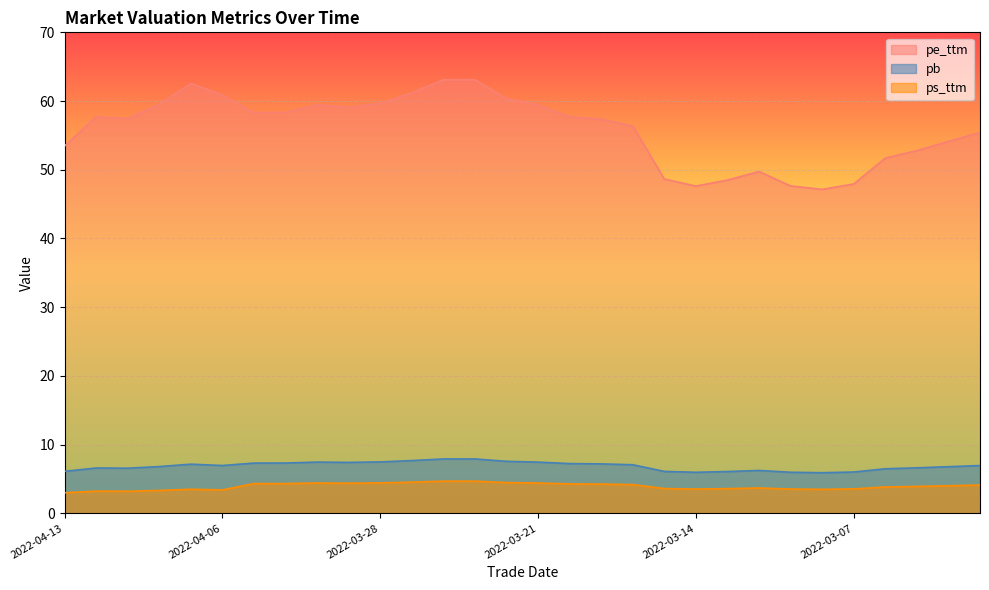

What is the value of the pb point at the 30th from the left?

7.0